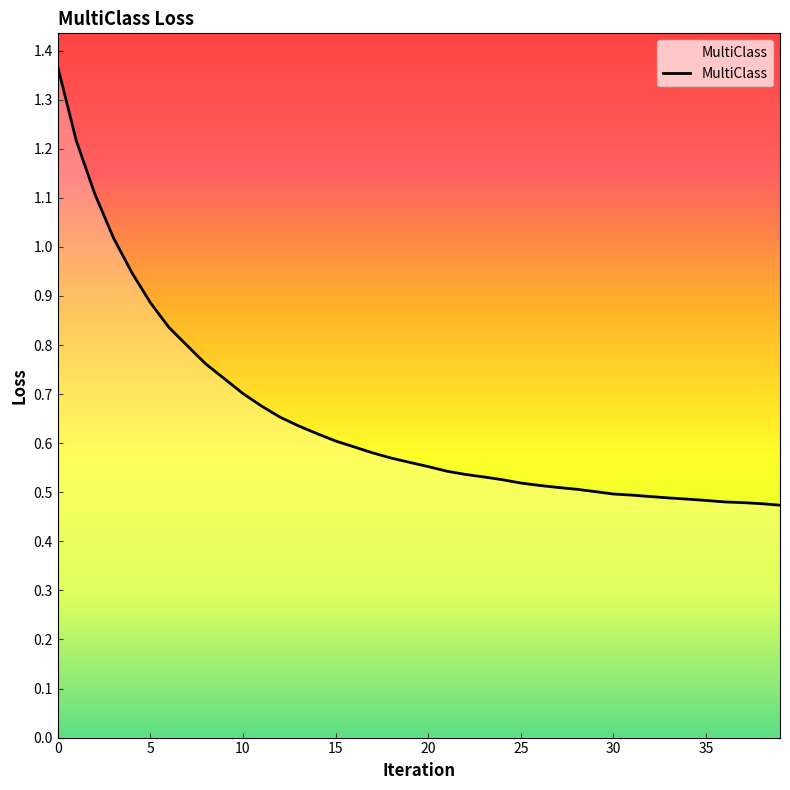

At which category does the chart reach its peak across all series?

0